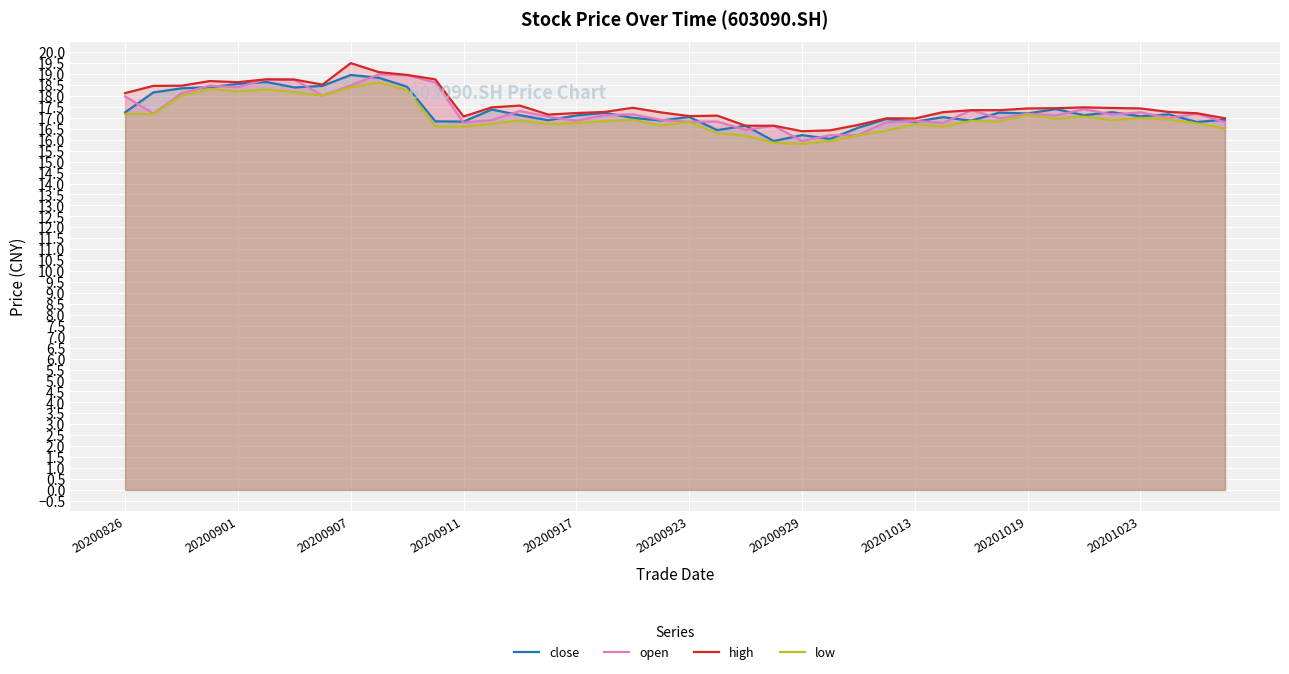

Is the value of open at 31 greater than the value of high at 33?

No